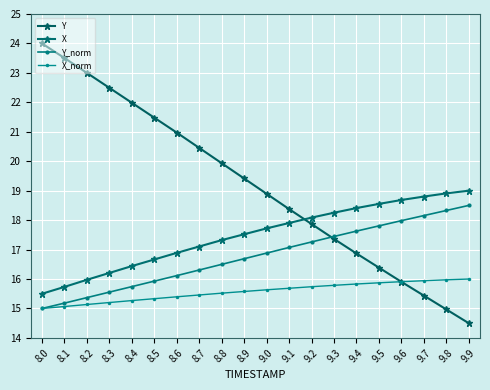

At 8.1, list the series in order from largest to smallest.

Y, X, Y_norm, X_norm